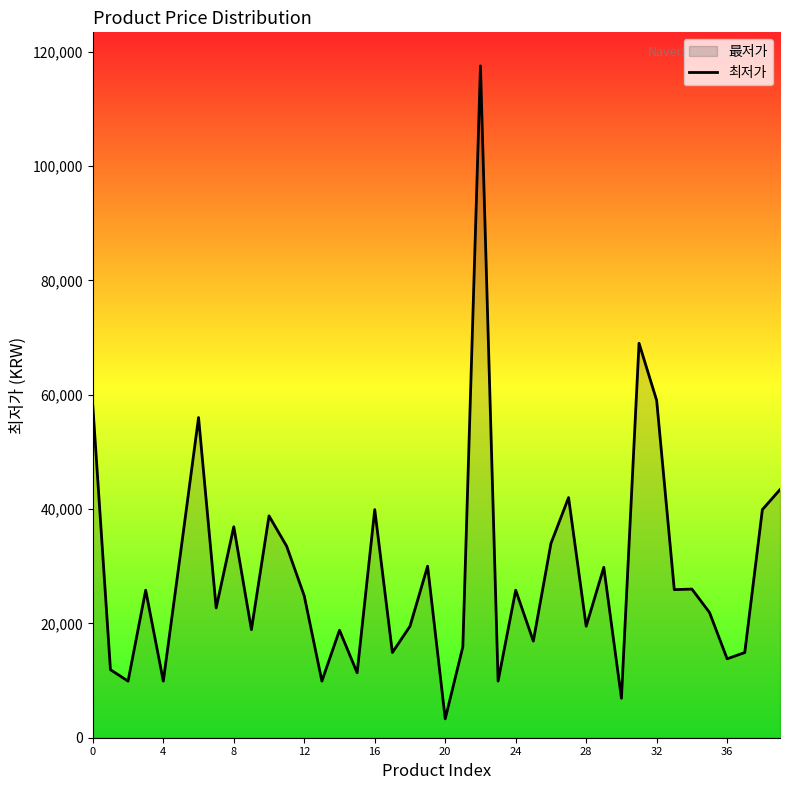

What is the minimum value shown in the chart?

3300